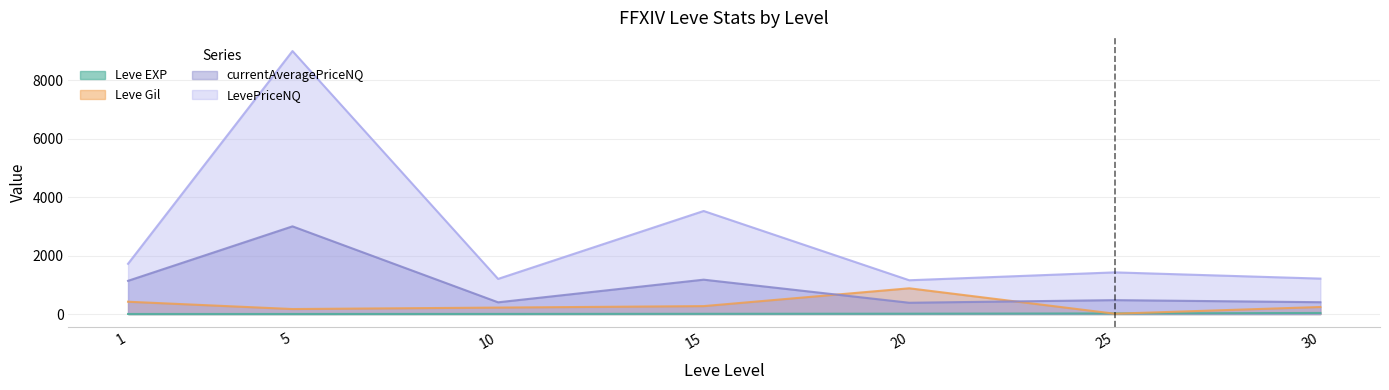

How many values in the currentAveragePriceNQ series are below 475?

3